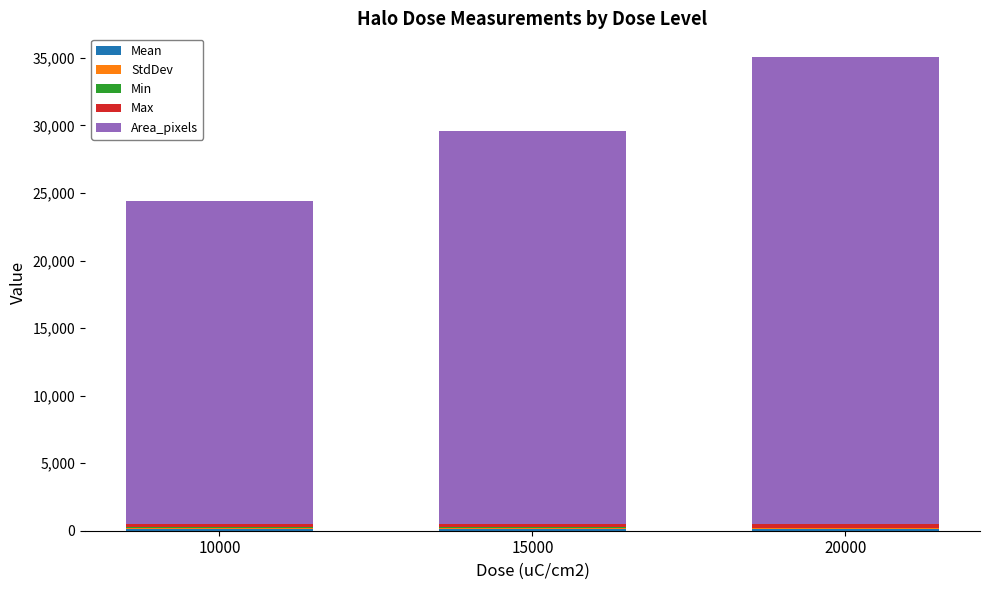

At which category is the sum across all series the highest?

20000